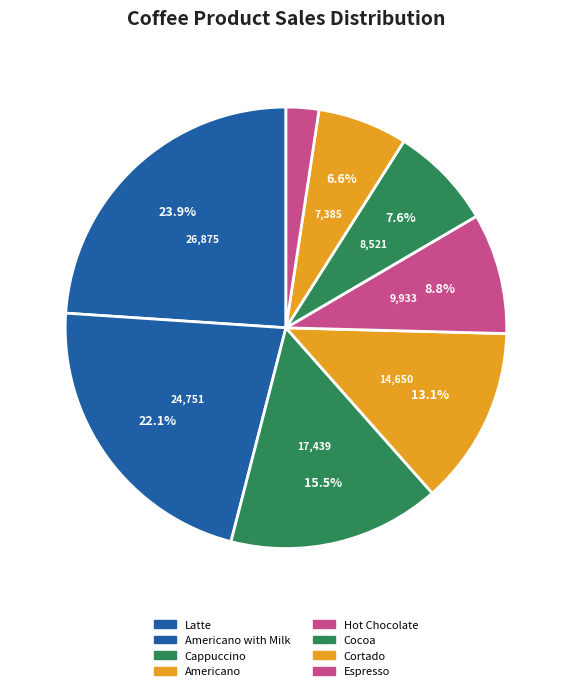

How many slices are in this pie chart?

8